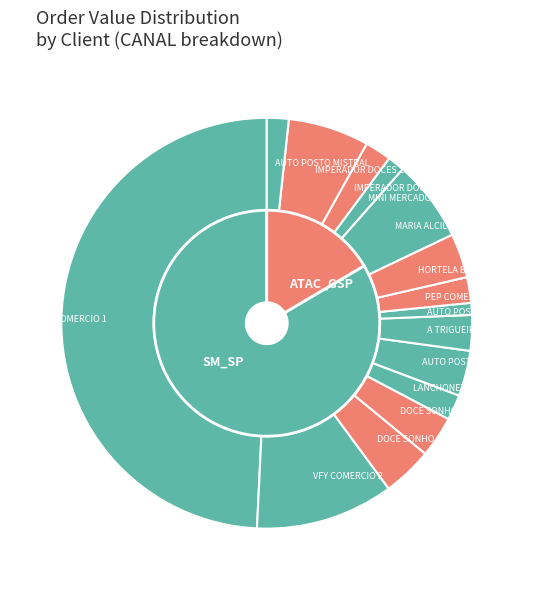

Rank the categories by value from lowest to highest.

AUTO POSTO JOCAR, MINI MERCADO DEI, AUTO POSTO MISTRAL, LANCHONETE REST, PEP COMERCIO, IMPERADOR DOCES 1, A TRIGUEIRA, DOCE SONHO 2, HORTELA BOMBONIERE, AUTO POSTO BAND, DOCE SONHO 1, IMPERADOR DOCES 2, MARIA ALCILENE, VFY COMERCIO 2, VFY COMERCIO 1